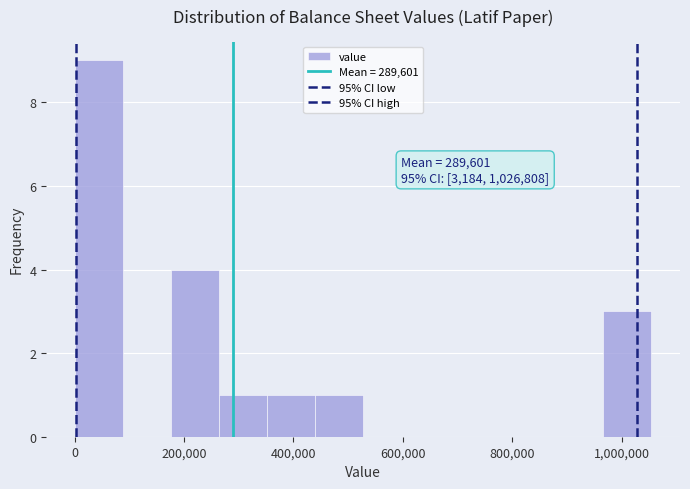

Over which range of the x-axis is the bar tallest?

0 to 80000